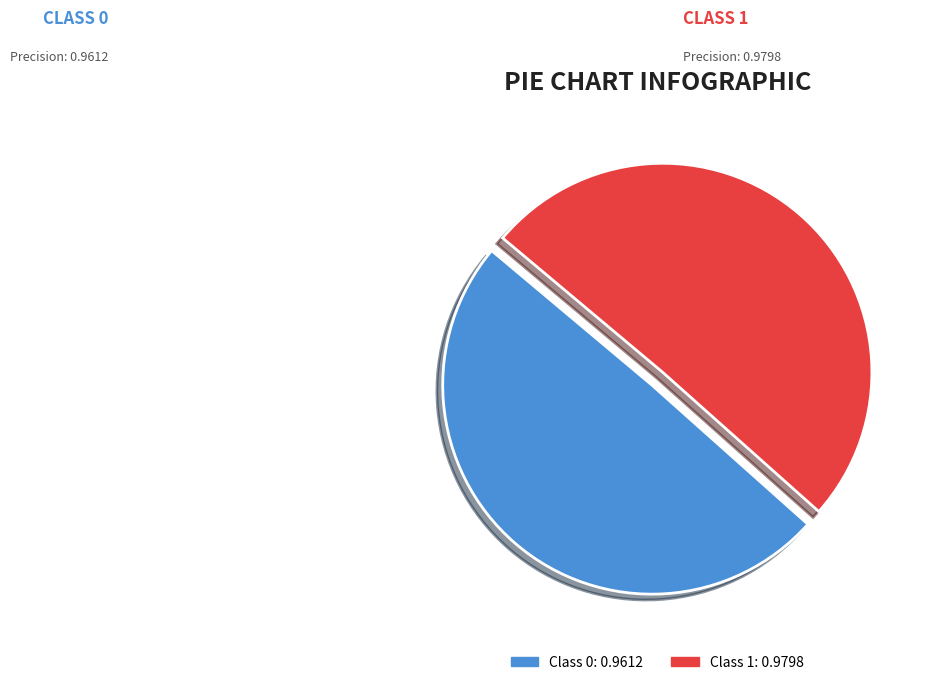

Does any single category account for the majority?

Yes